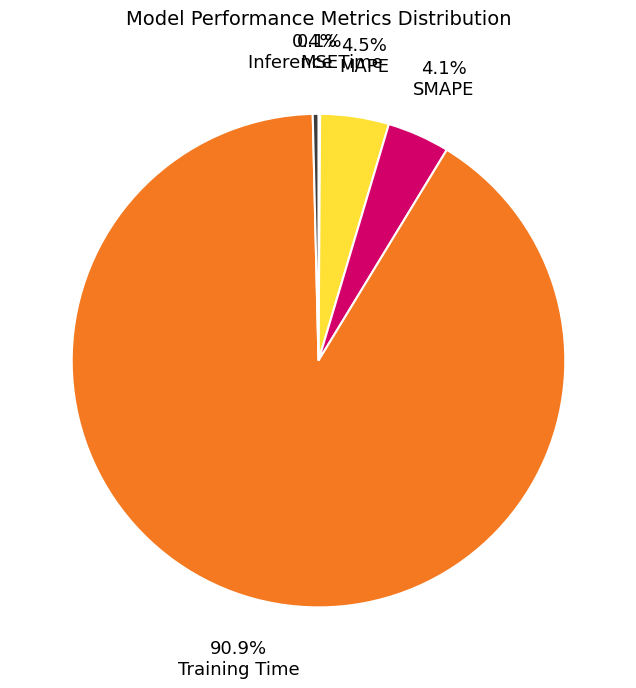

Between Training Time and MAPE, which is larger?

Training Time